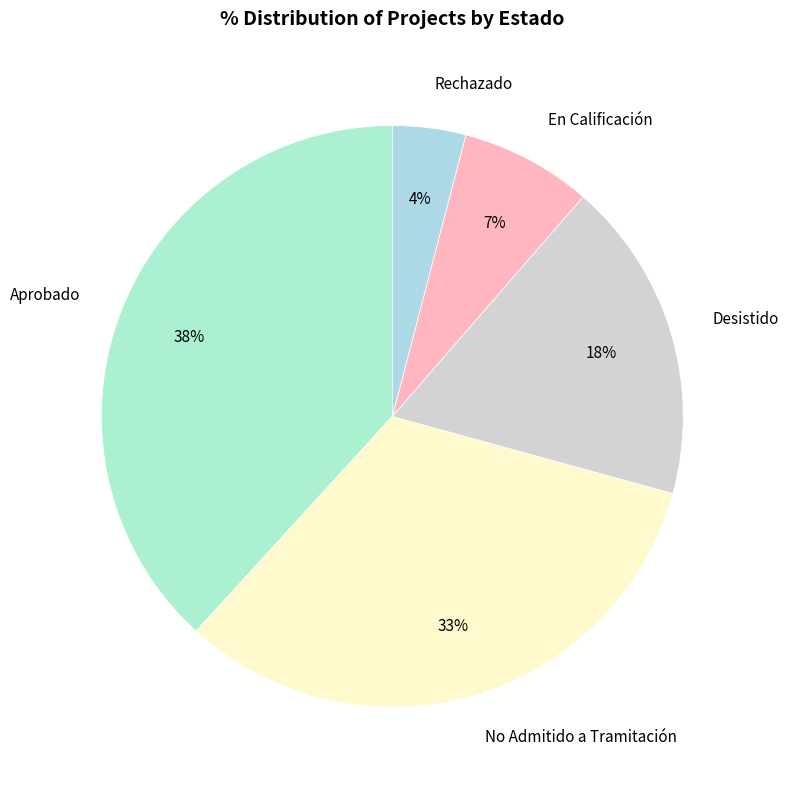

How many slices are in this pie chart?

5